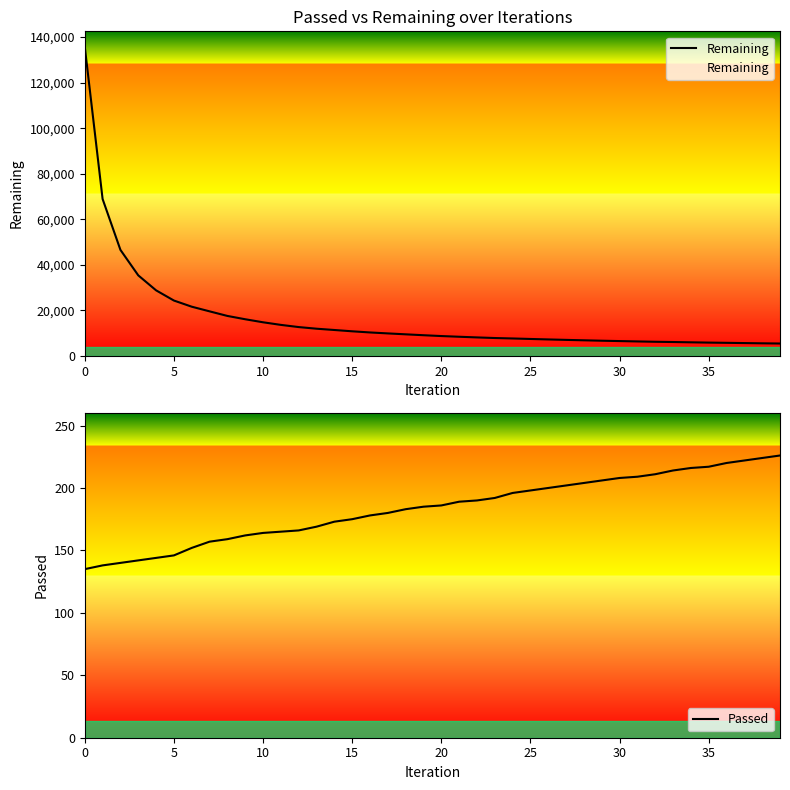

Between 32 and 21, which is larger?

21